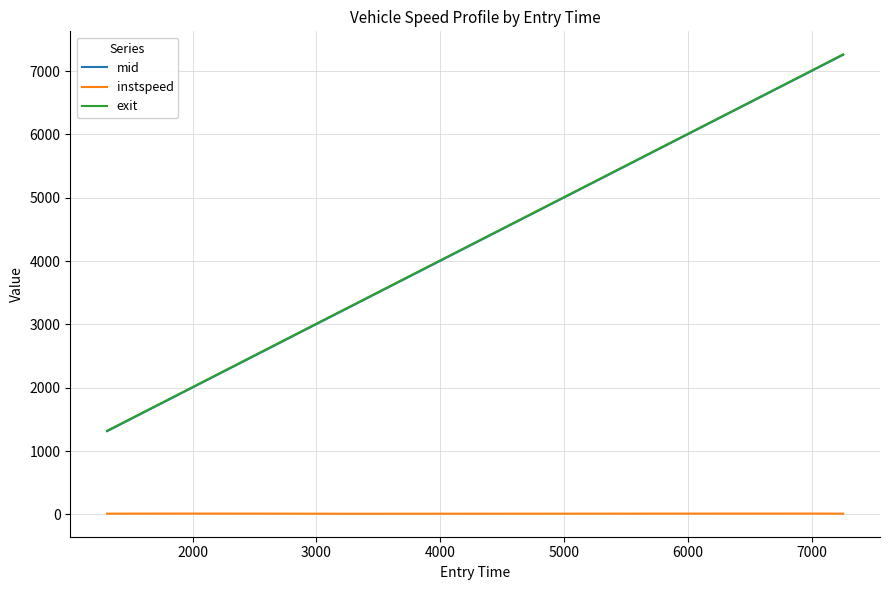

Which series has the widest spread of values?

exit